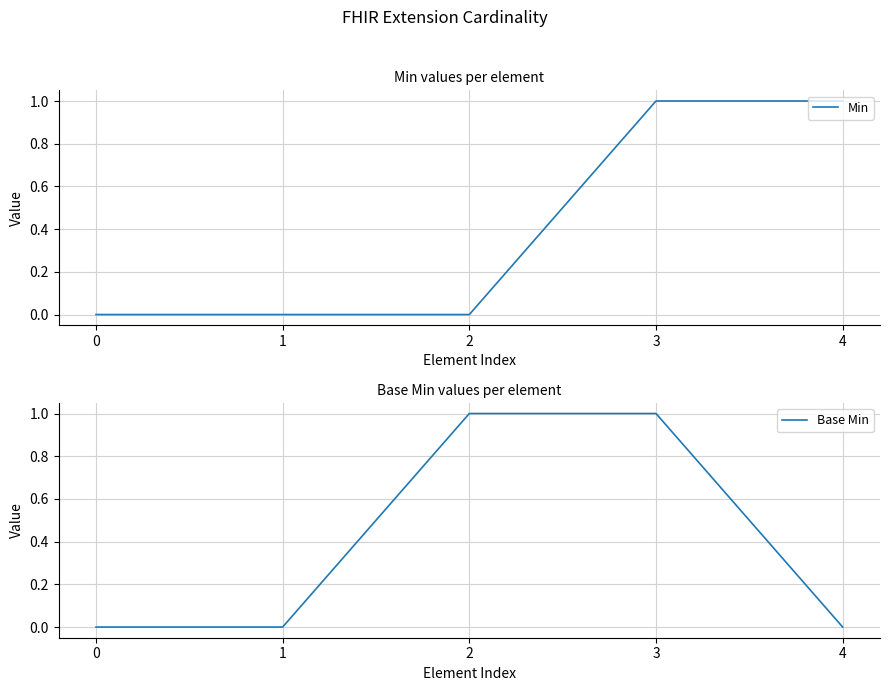

Between 0 and 4, which series saw the biggest shift?

Min